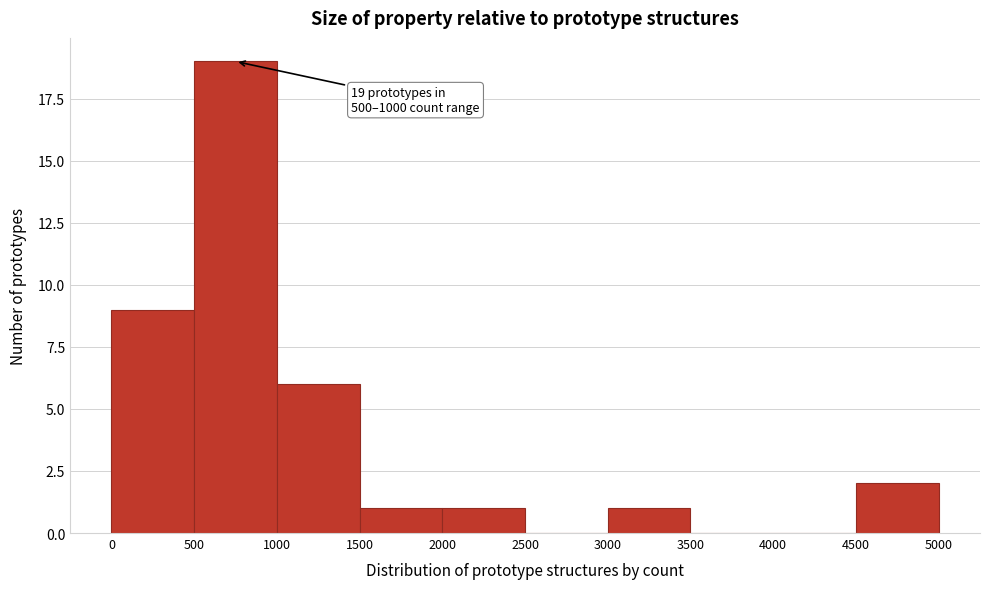

Over which range of the x-axis is the bar tallest?

500 to 1000